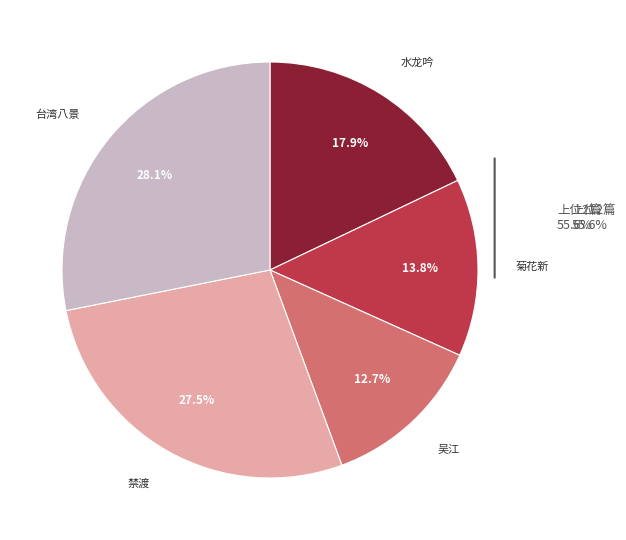

To the nearest percent, what is the difference between the 台湾八景·渺渺烟波外 and 吴江·平波渺渺烟苍苍 slice percentages?

15%